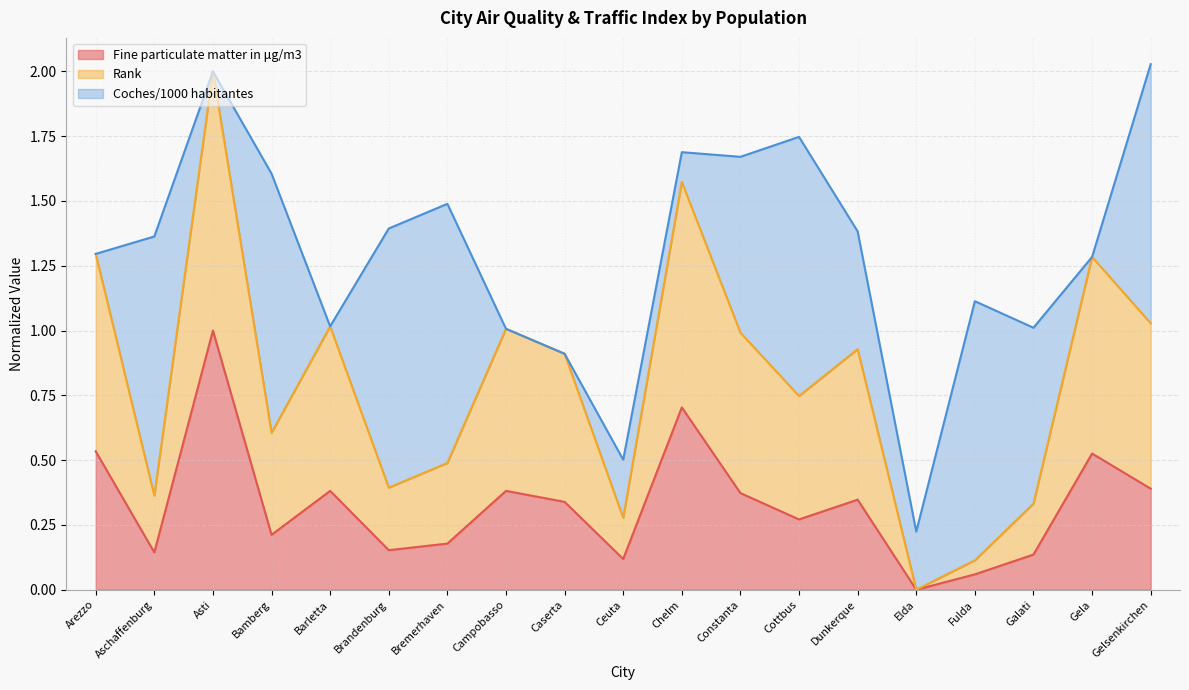

What is the total value across all series at Chelm?

1.7